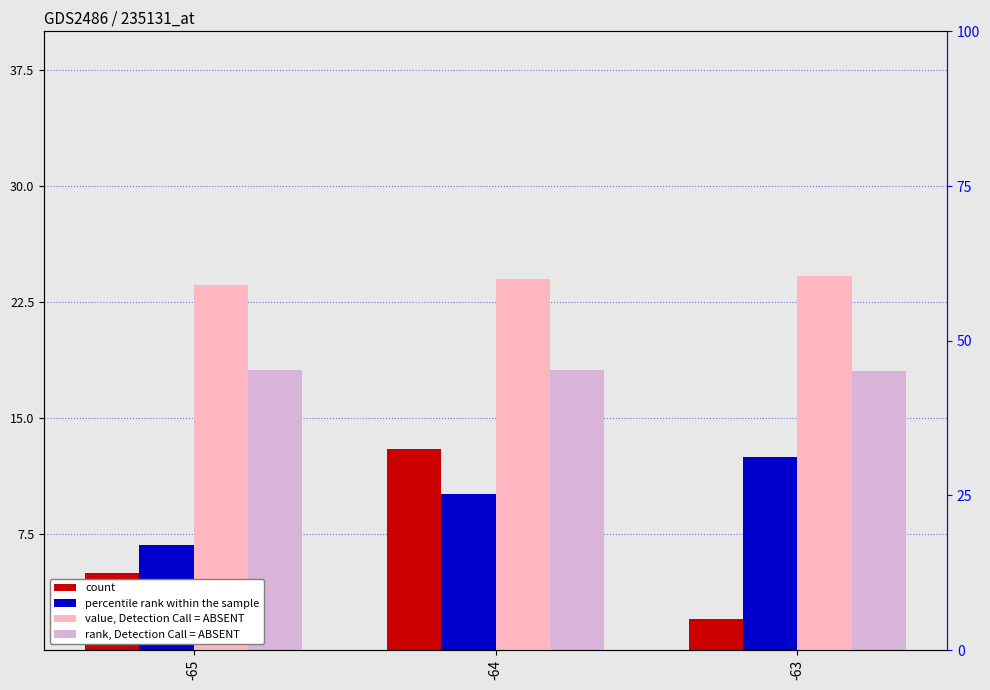

Rank the series by their maximum value, from lowest to highest.

percentile rank within the sample, count, rank, Detection Call = ABSENT, value, Detection Call = ABSENT